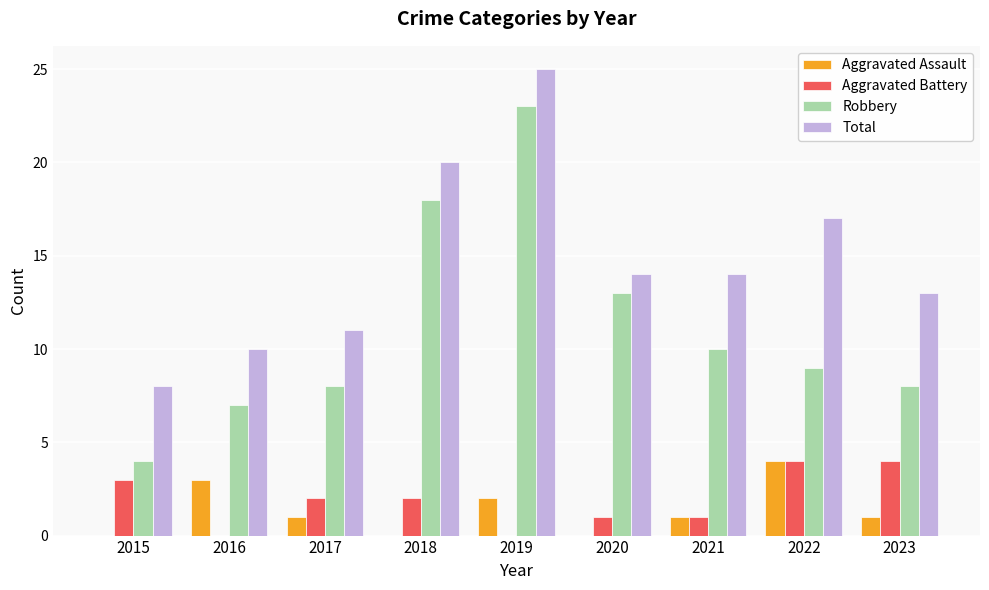

Which series changed the most between 2017 and 2022?

Total